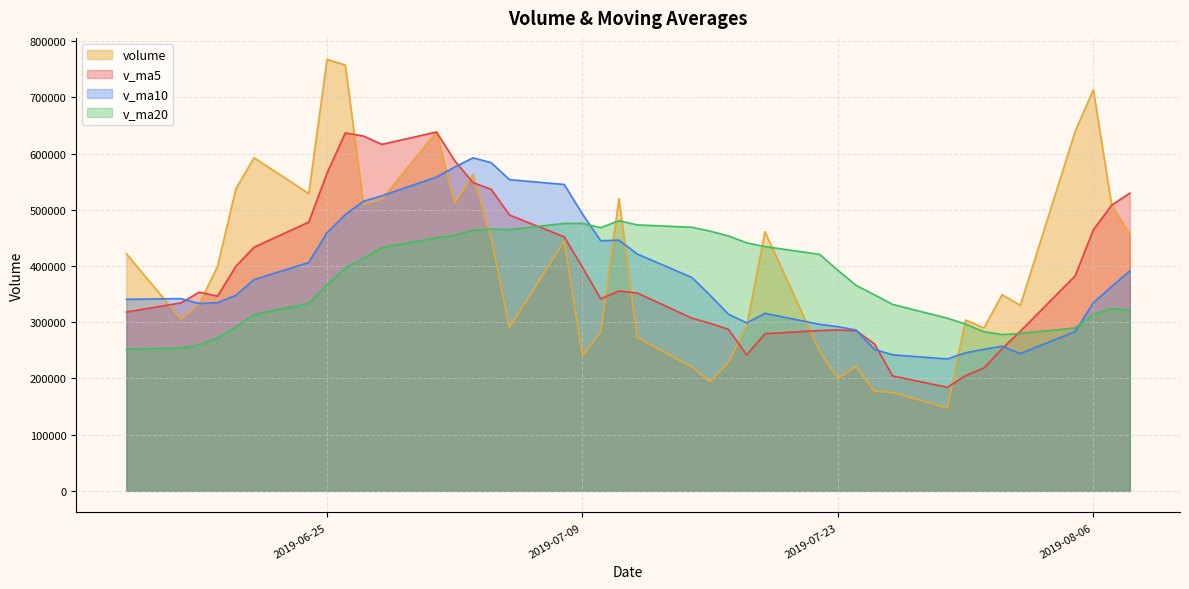

What is the average value of the volume series?

401198.9